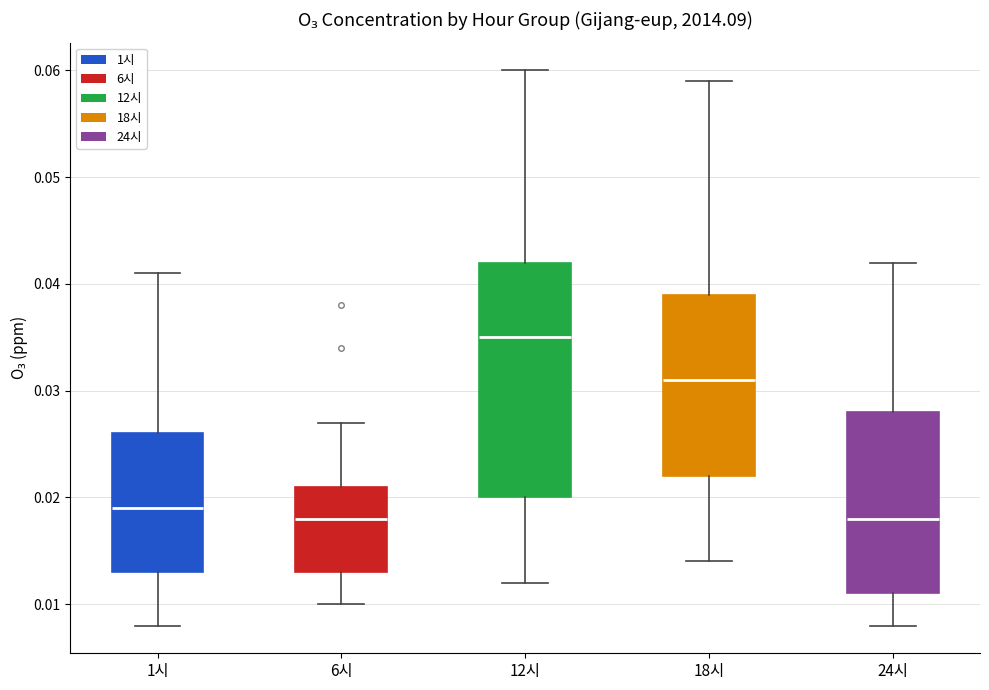

Where does the upper whisker of the box for 6시 end on the y-axis? The values are not printed on the chart, so give them approximately, as read against the axis.

0.027